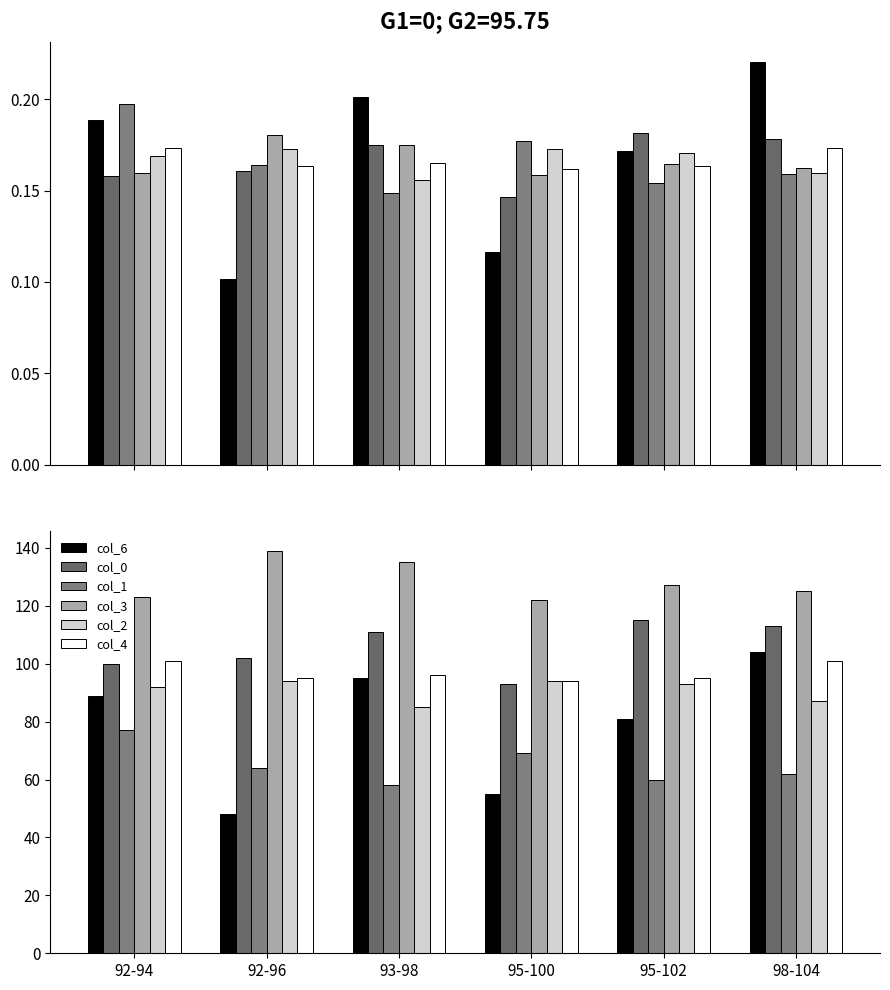

What is the greatest value displayed?

139